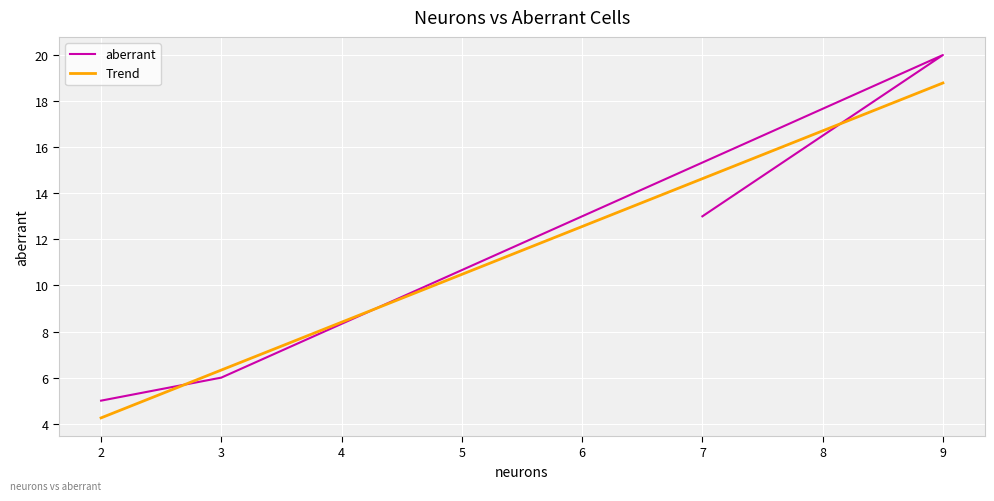

List the labels in order of value, largest first.

9, 7, 3, 2